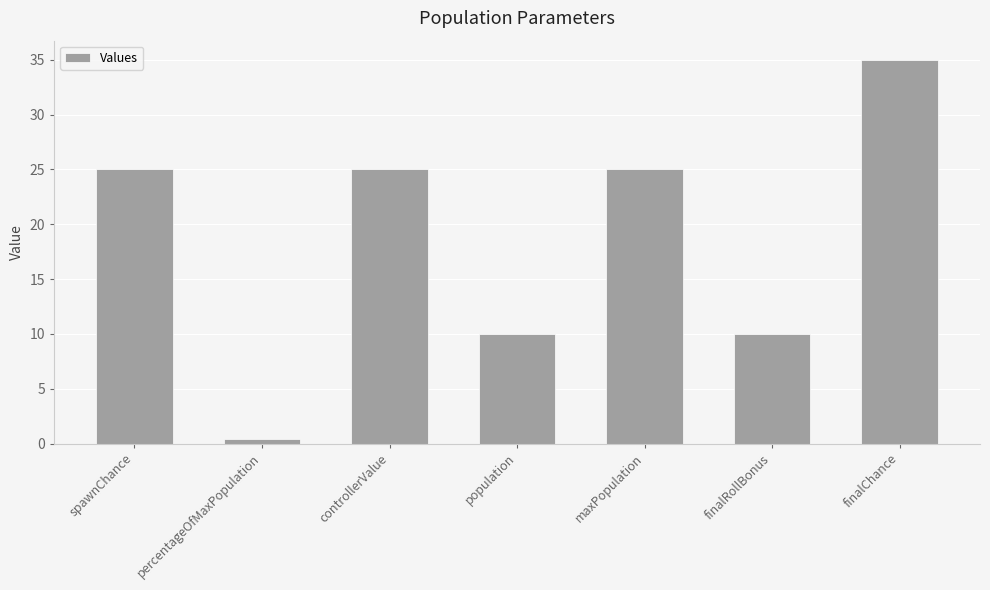

Which has a higher value, percentageOfMaxPopulation or population?

population